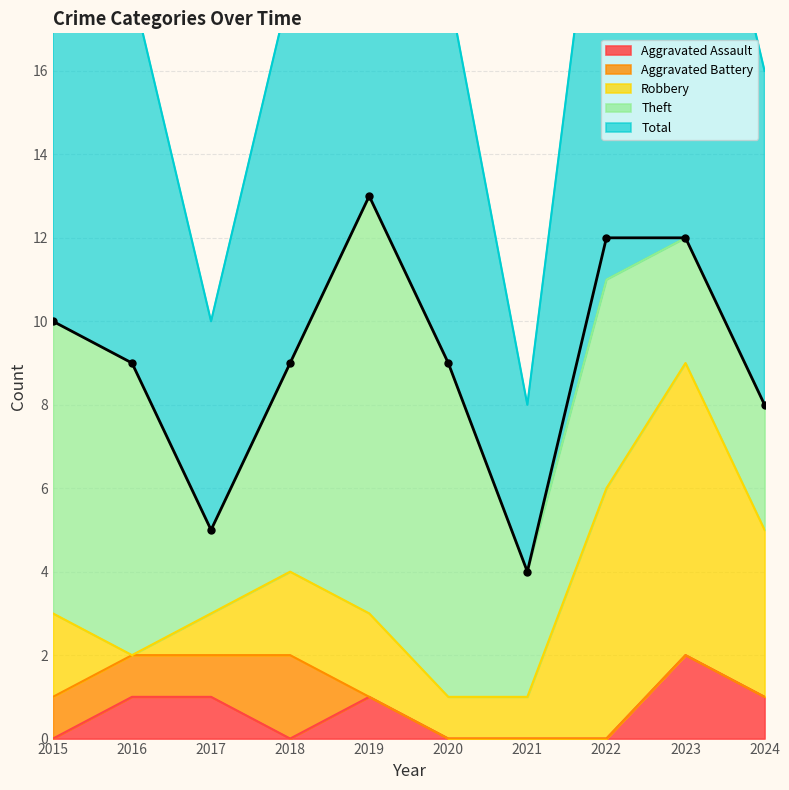

What are all the series names shown in the legend?

Aggravated Assault, Aggravated Battery, Robbery, Theft, Total